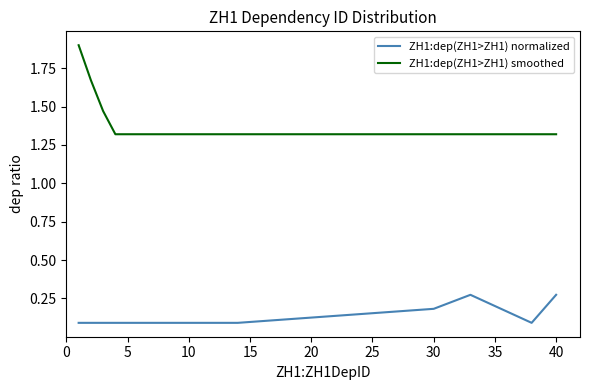

Count the ZH1:dep(ZH1>ZH1) normalized values in the range 0 to 1.

18